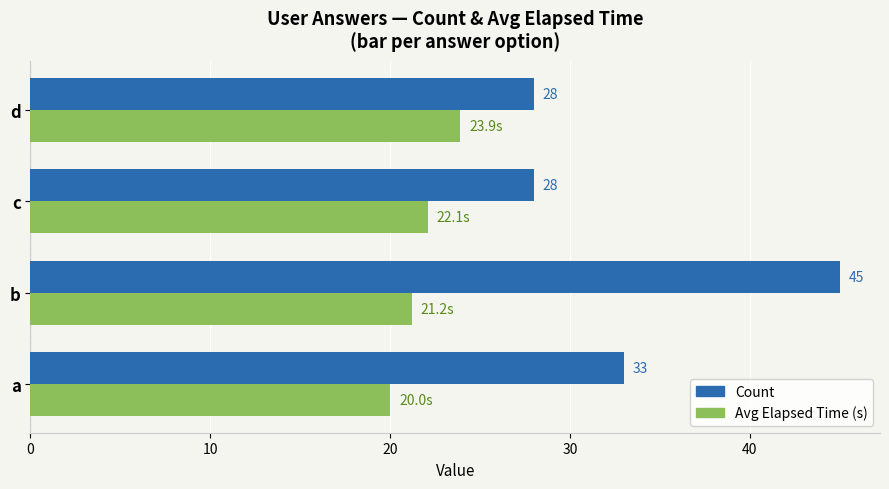

Rank the series at d from lowest to highest value.

Avg Elapsed Time (s), Count